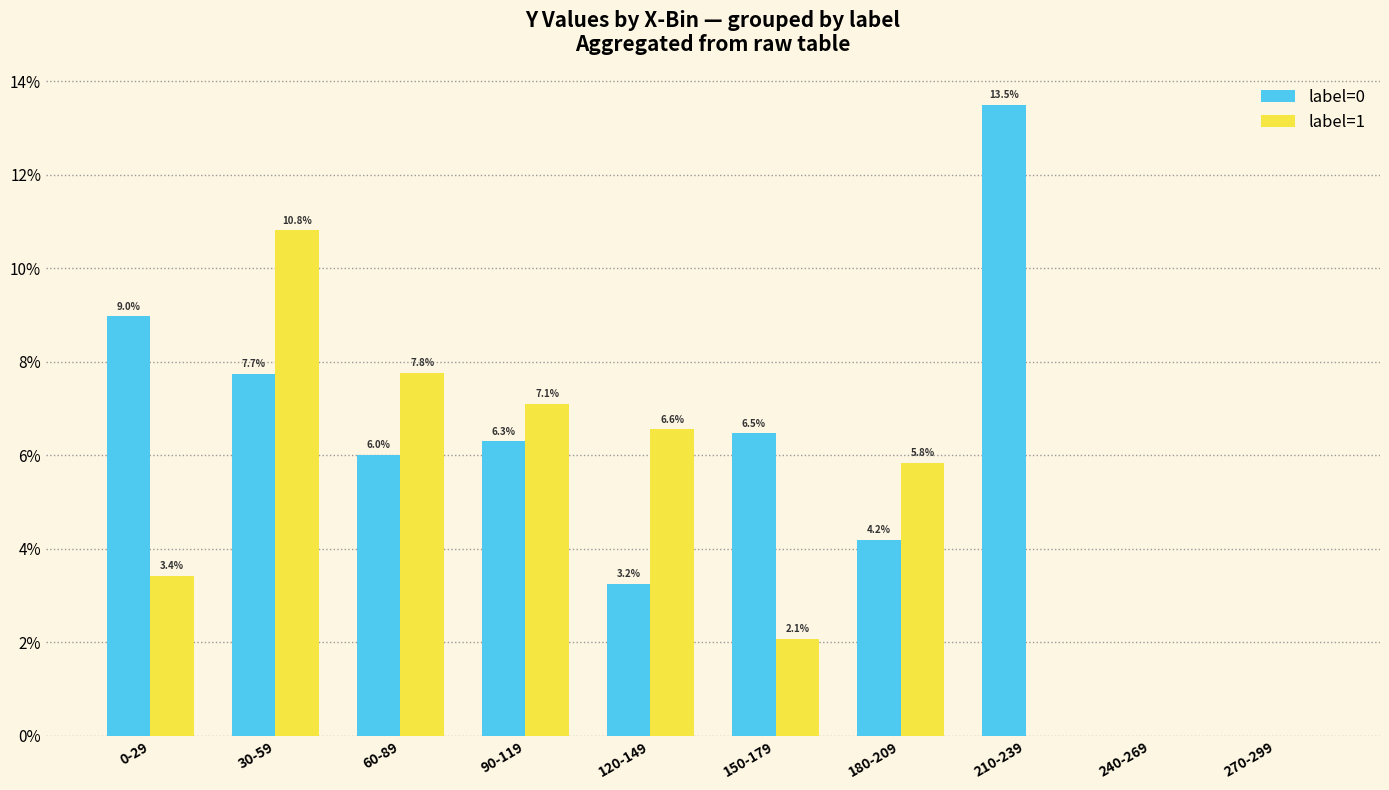

Which label corresponds to the largest value in the chart?

210-239